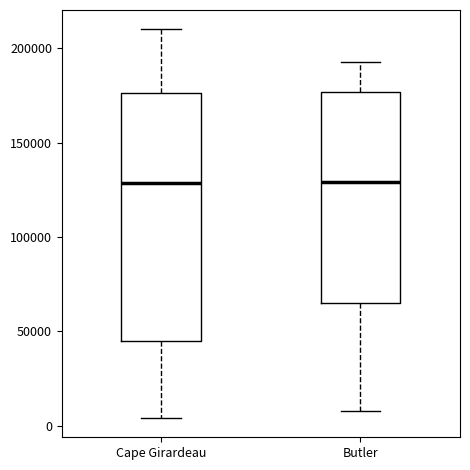

Where does the lower whisker of the box for Butler end on the y-axis? The values are not printed on the chart, so give them approximately, as read against the axis.

10000